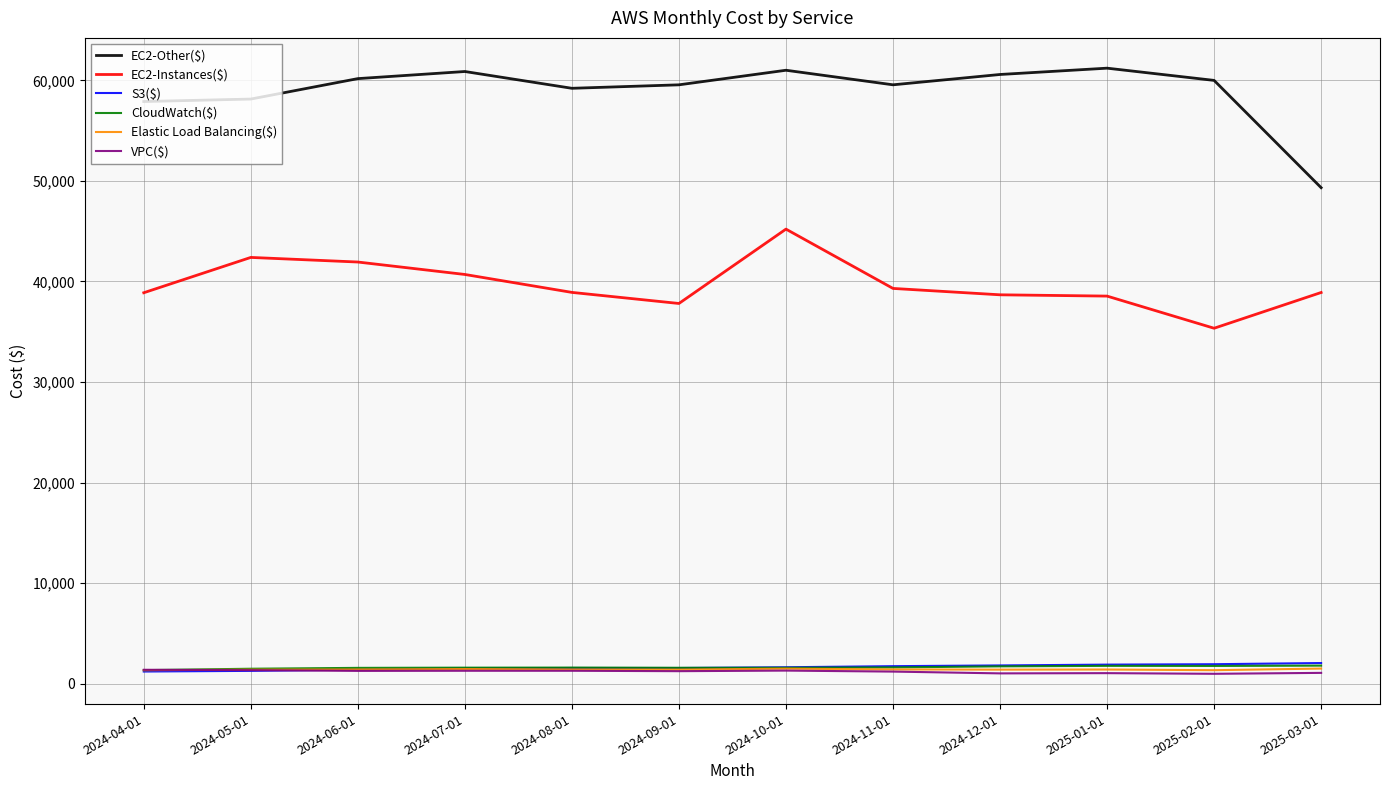

Which series has the widest spread of values?

EC2-Other($)